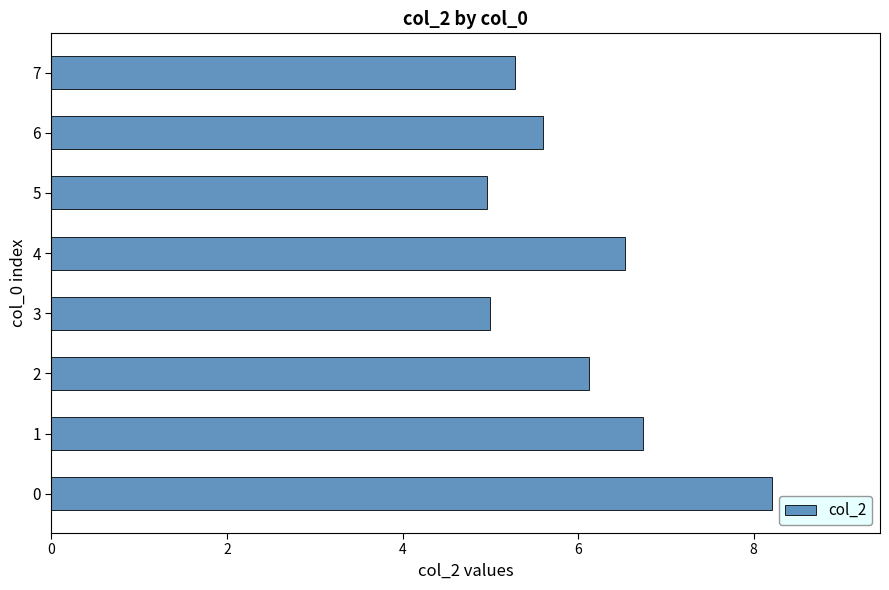

Approximately how many times larger is the value at 0 compared to 4?

1.3